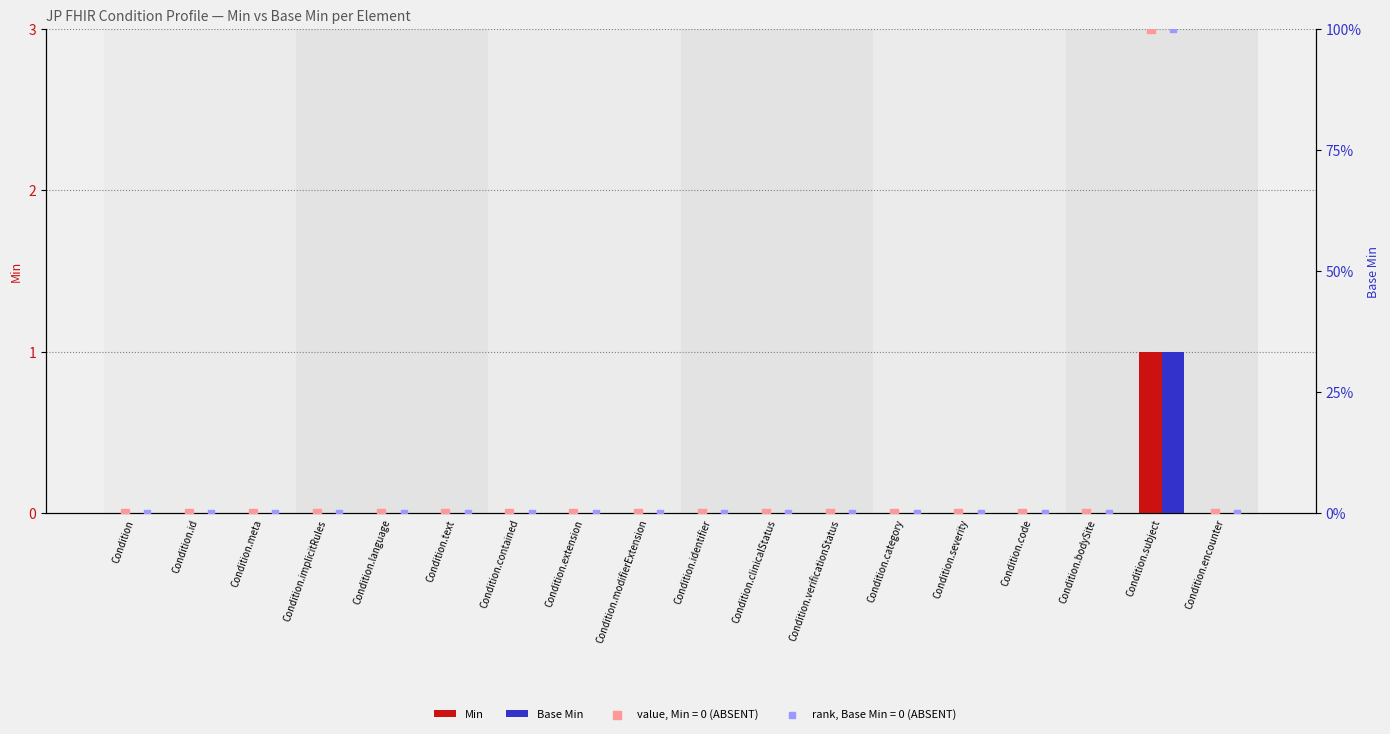

At how many categories does at least one series exceed 0?

1